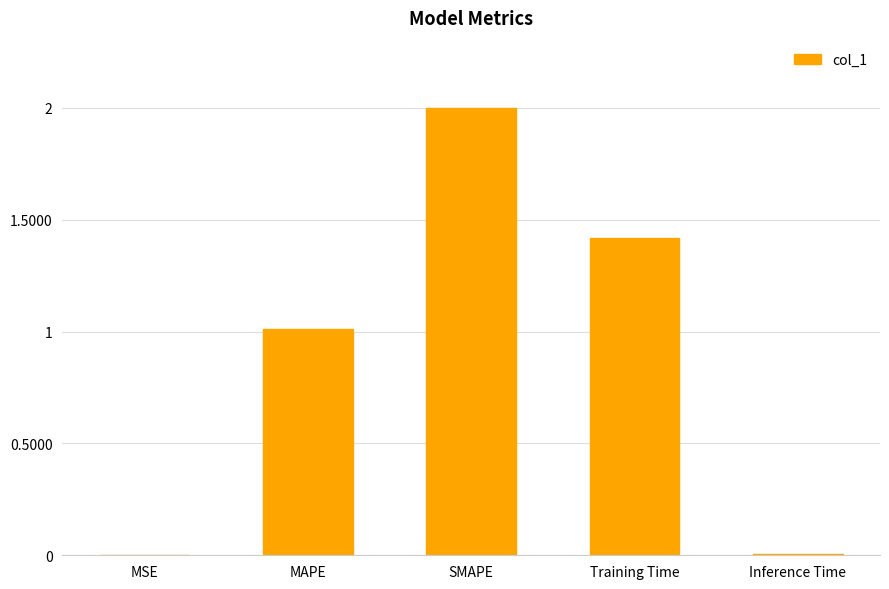

What is the maximum value shown in the chart?

2.0